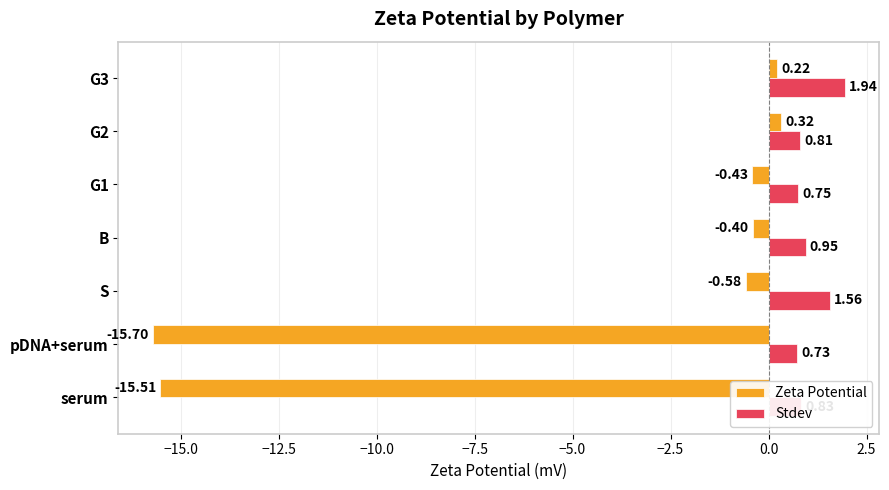

Rank the series by their maximum value, from lowest to highest.

Zeta Potential, Stdev